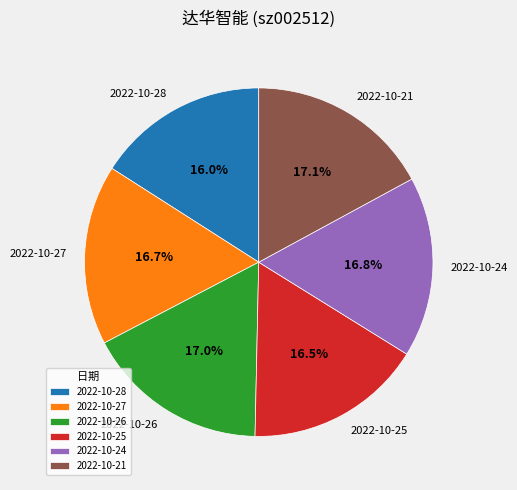

What portion of the pie excludes 2022-10-27?

83.3%